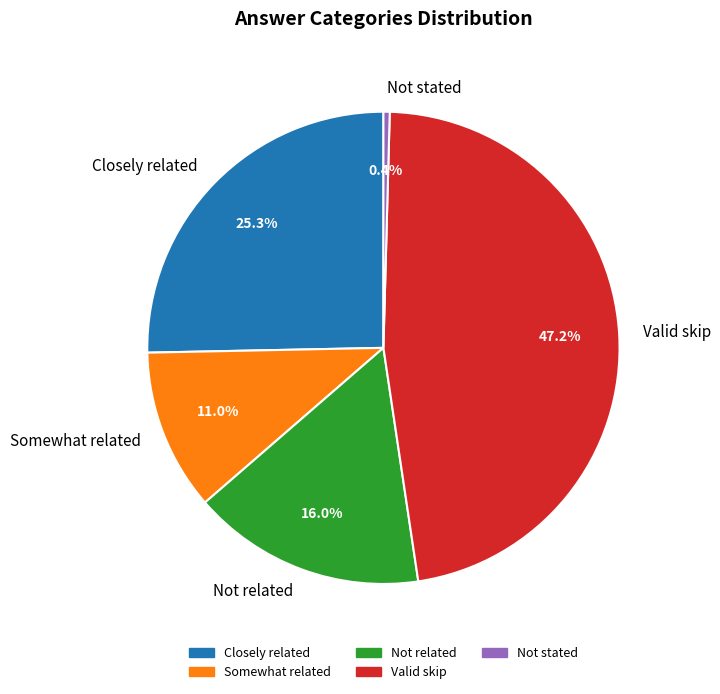

Is there a majority slice in this chart?

No